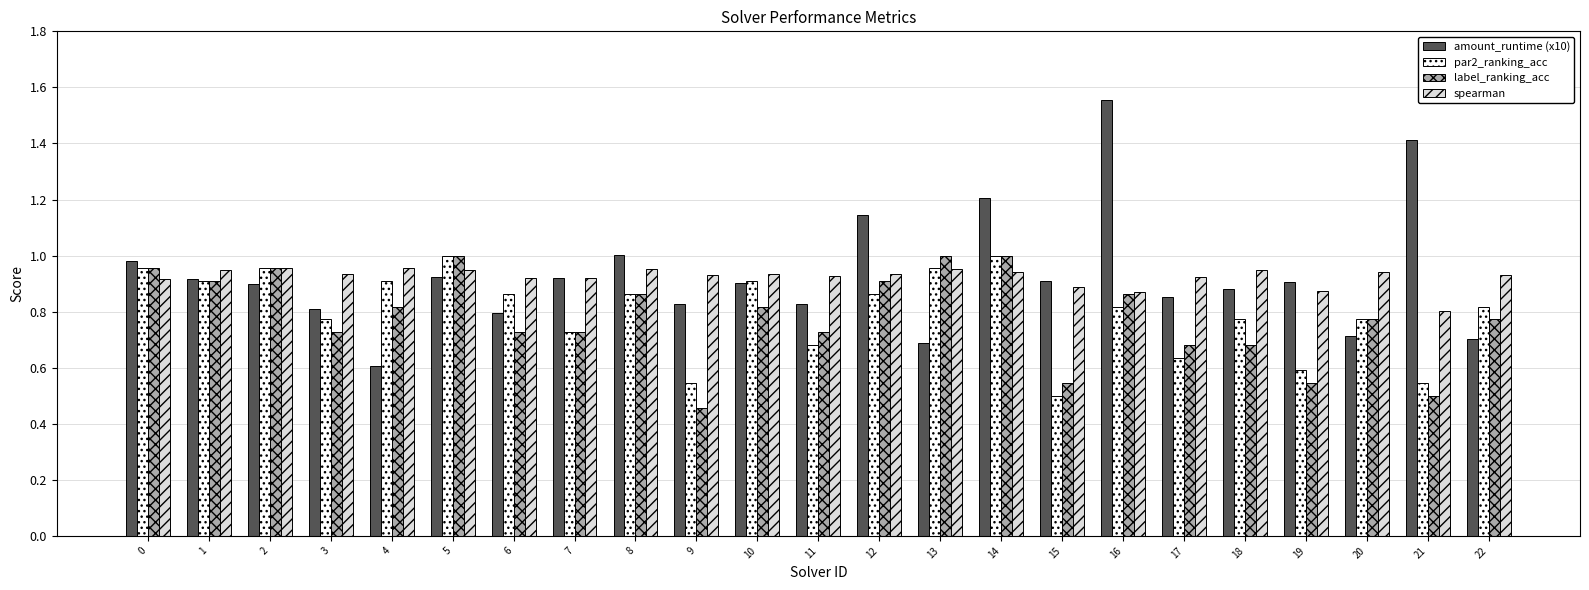

How many data points does each series have?

23